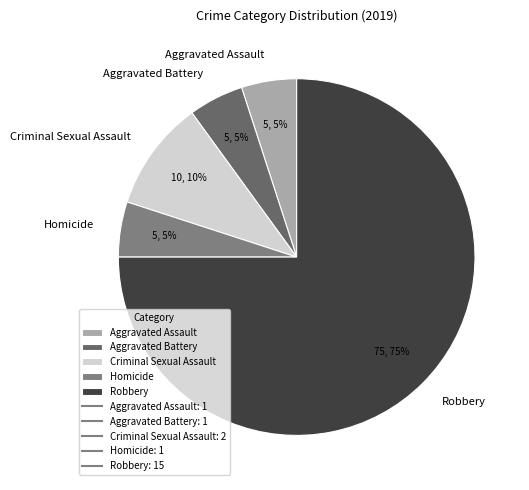

How many segments does this pie chart have?

5